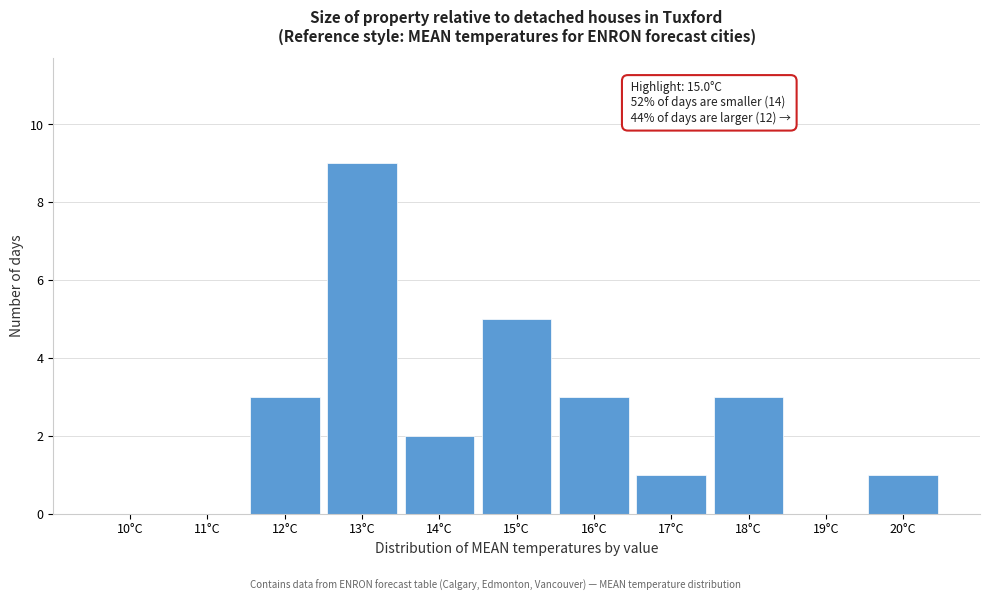

Reading left to right, transcribe all the data shown in this chart.

10°C=0	11°C=0	12°C=3	13°C=9	14°C=2	15°C=5	16°C=3	17°C=1	18°C=3	19°C=0	20°C=1